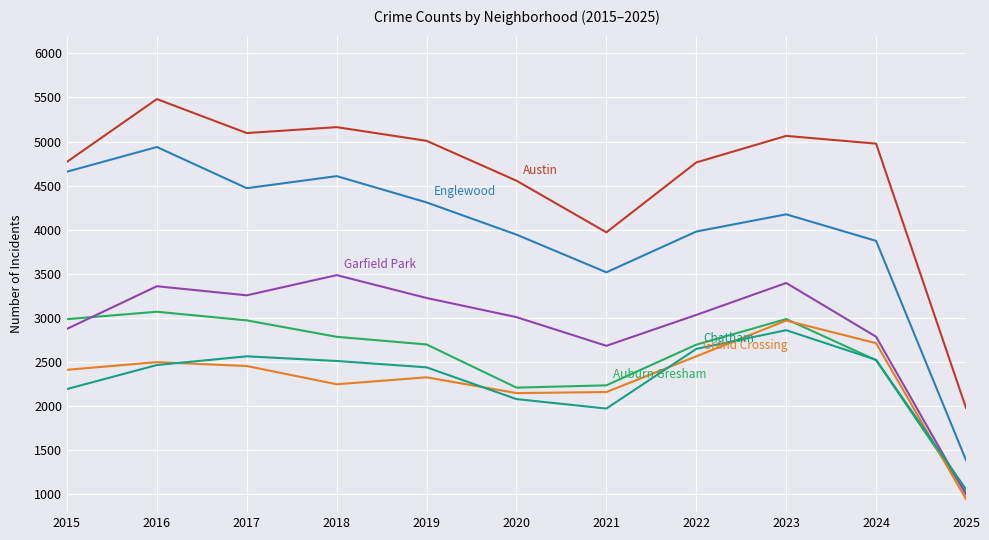

What is the smallest value displayed?

948